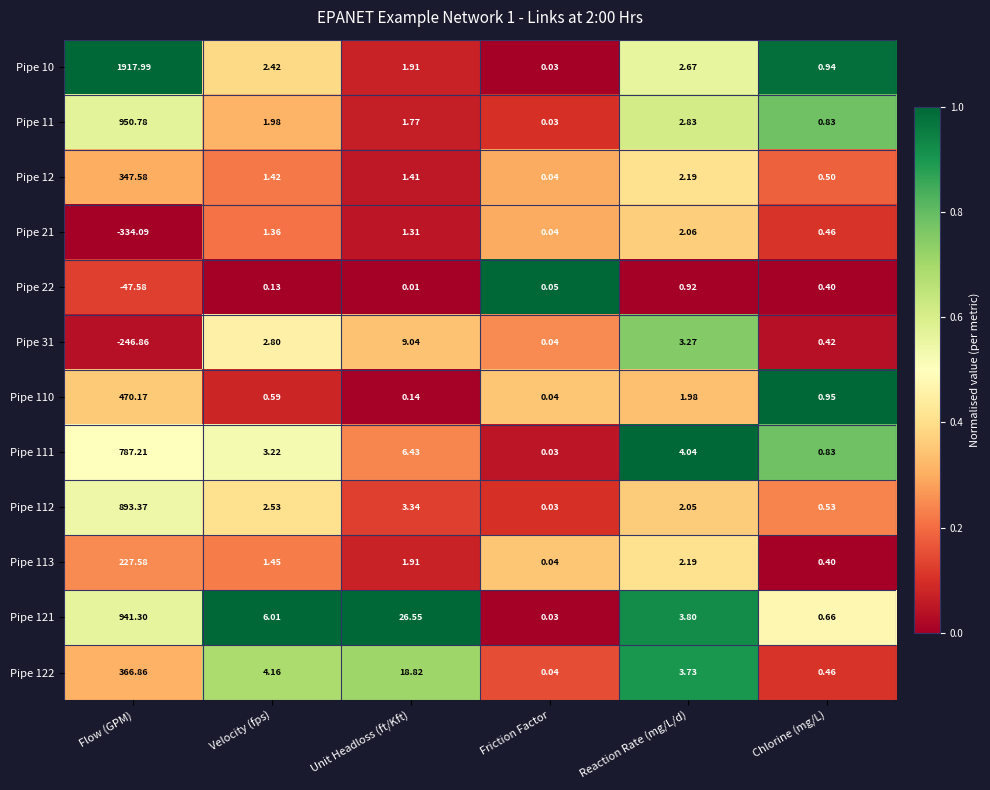

List the labels in order of Pipe 111 value, largest first.

Flow (GPM), Unit Headloss (ft/Kft), Reaction Rate (mg/L/d), Velocity (fps), Chlorine (mg/L), Friction Factor